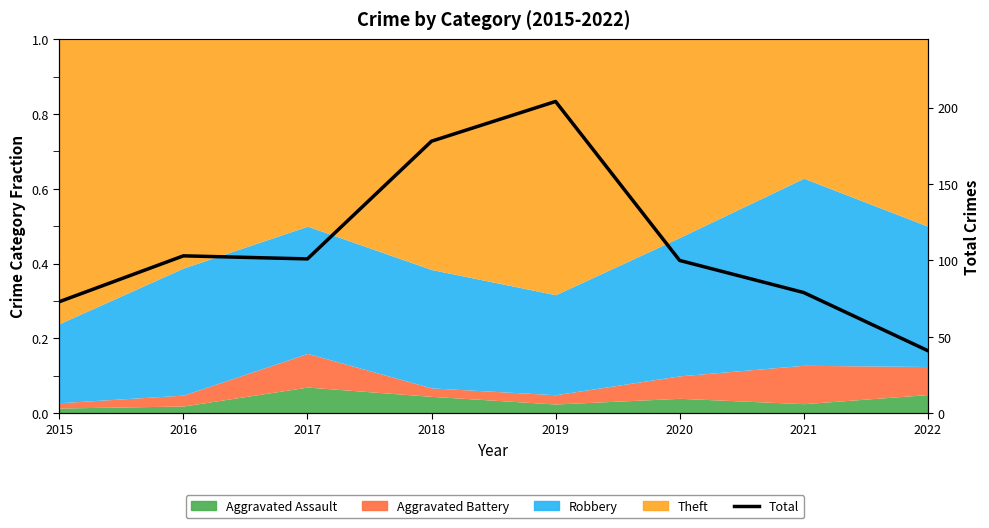

How many points are higher than both their immediate neighbors (excluding endpoints)?

2